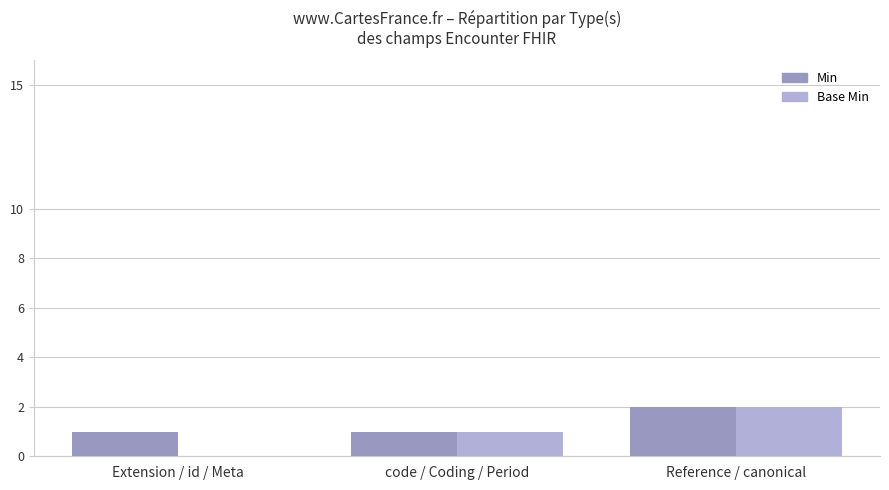

What are all the series names shown in the legend?

Min, Base Min